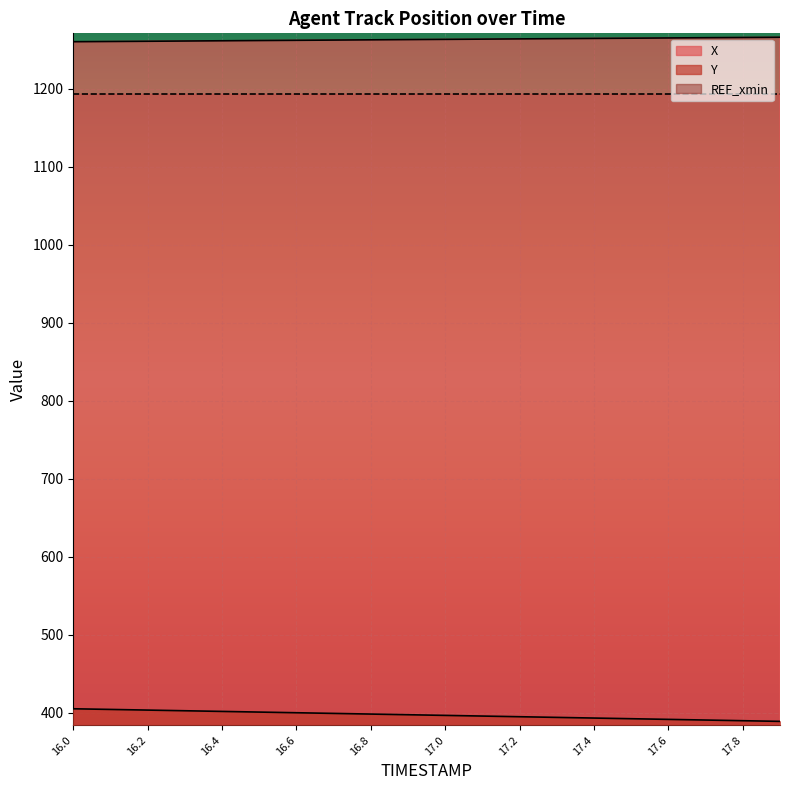

At which label does Y reach its peak?

16.0